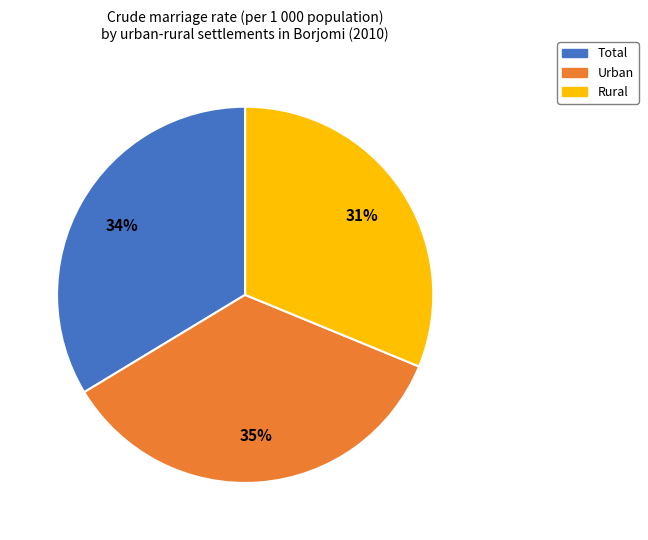

Between Total and Urban, which is larger?

Urban